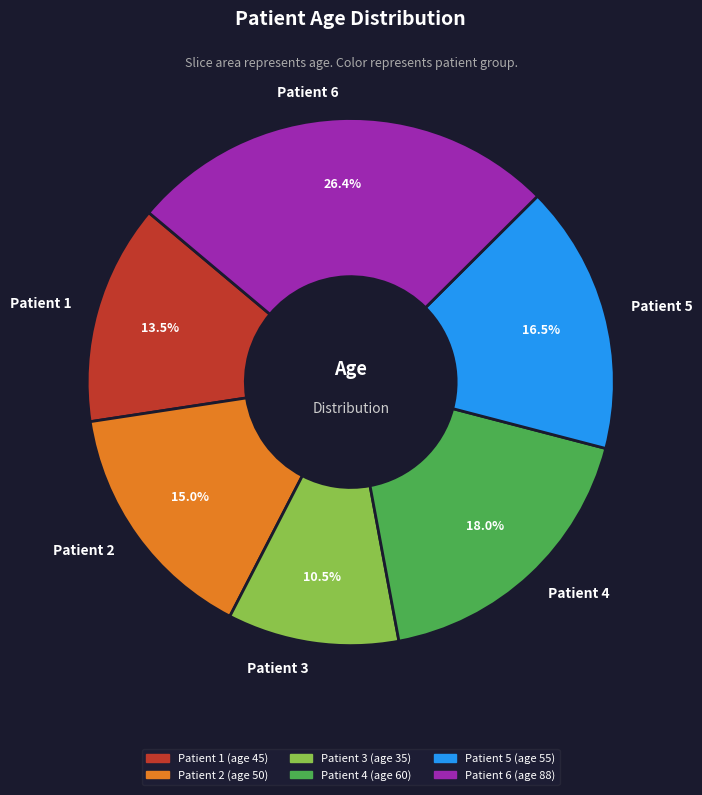

Count the number of slices in the pie.

6